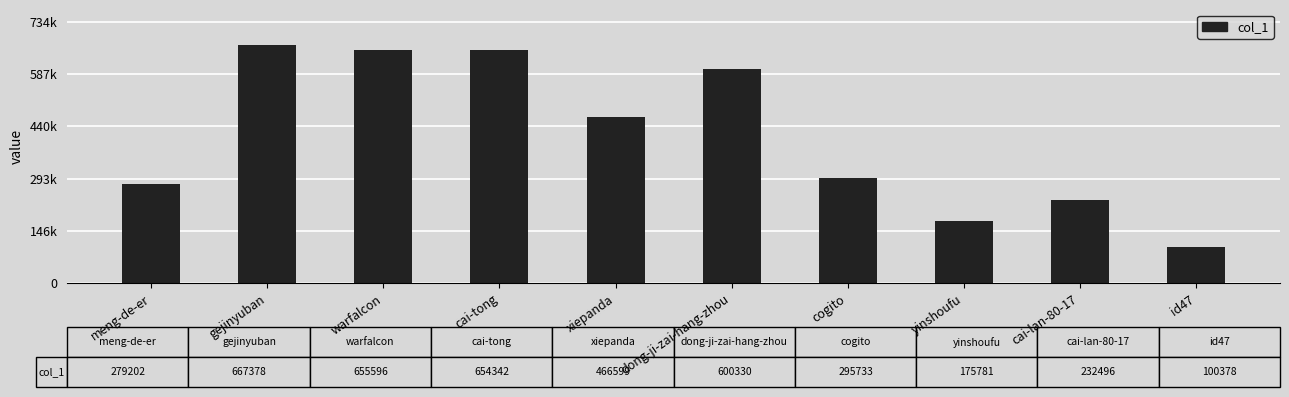

Reading right to left, what are all the values shown in this chart?

100378	232496	175781	295733	600330	466599	654342	655596	667378	279202